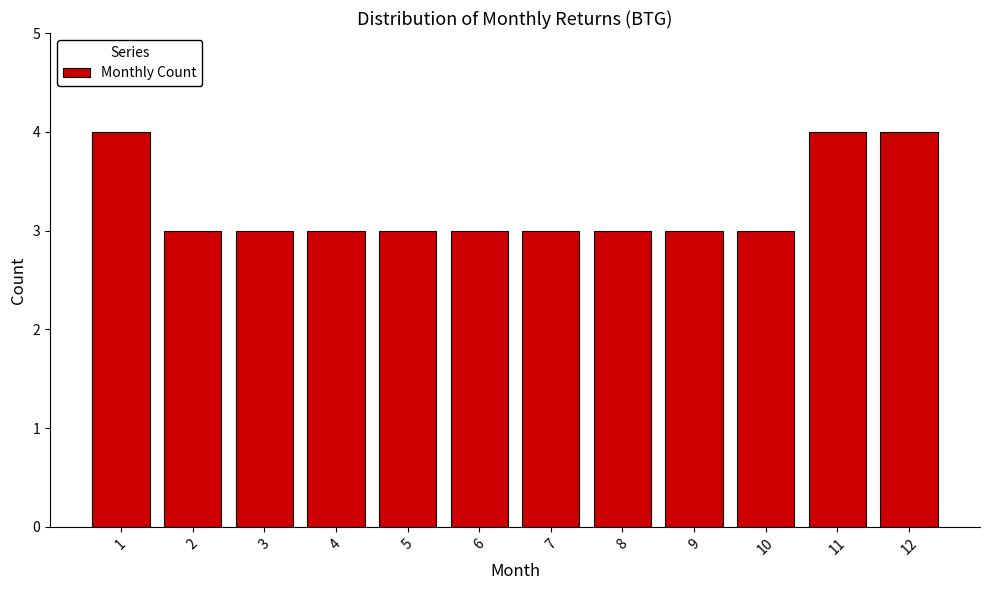

Reading left to right, list all the values displayed in this chart.

4	3	3	3	3	3	3	3	3	3	4	4